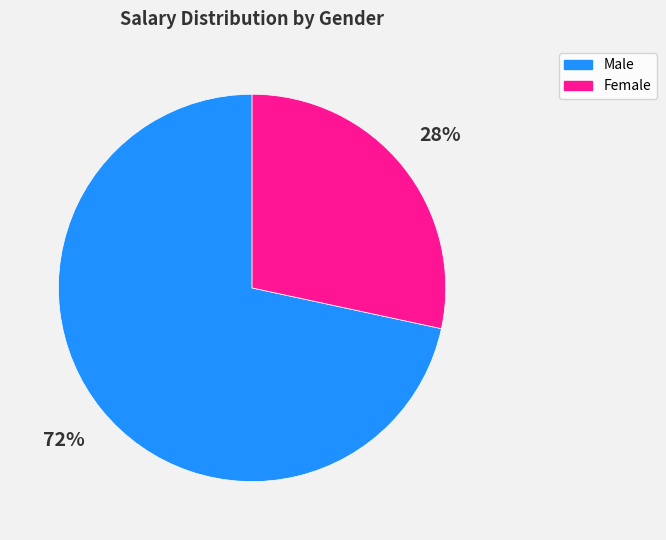

What is the largest slice in the pie chart?

Male